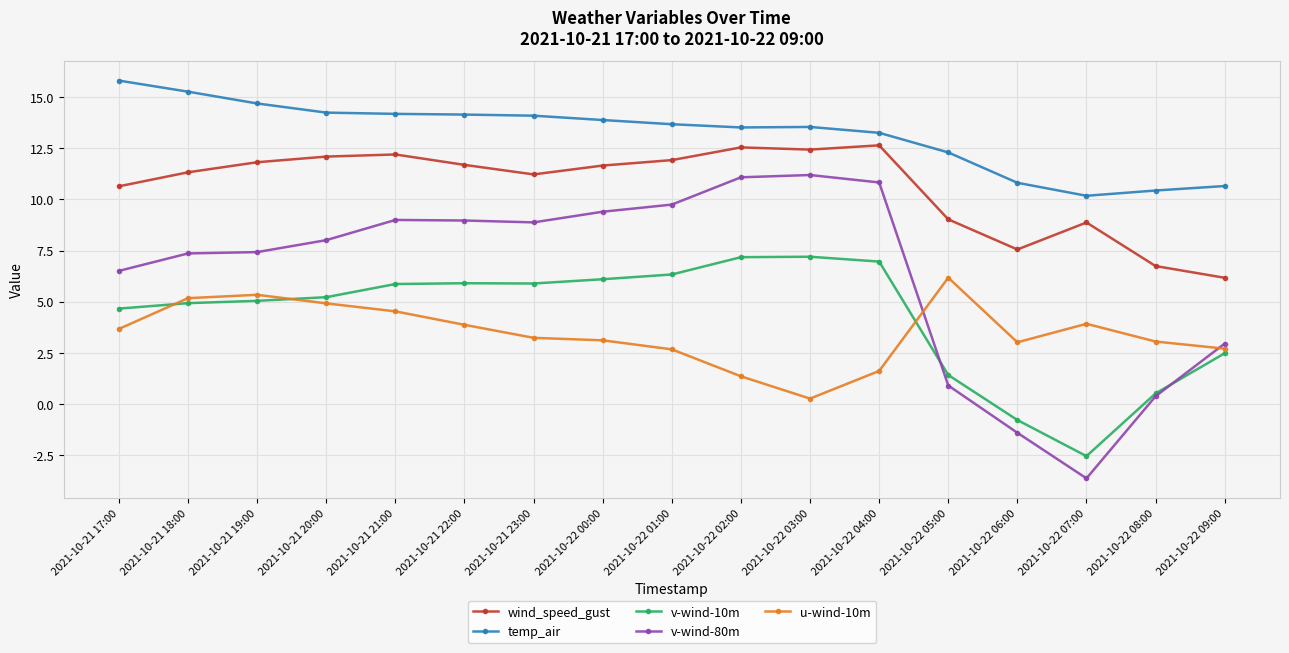

Count the number of categories in the chart.

17